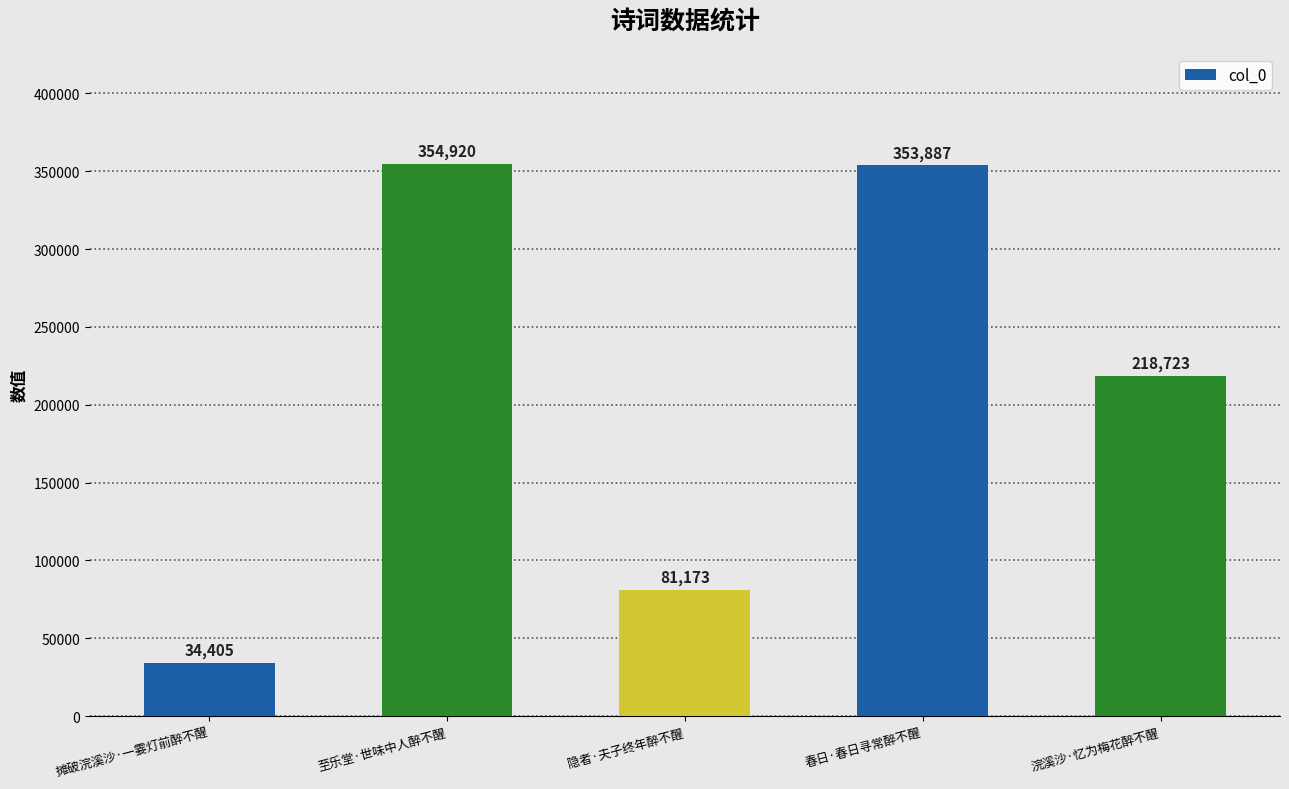

What is the change in value from 摊破浣溪沙·一霎灯前醉不醒 to 春日·春日寻常醉不醒?

+319482